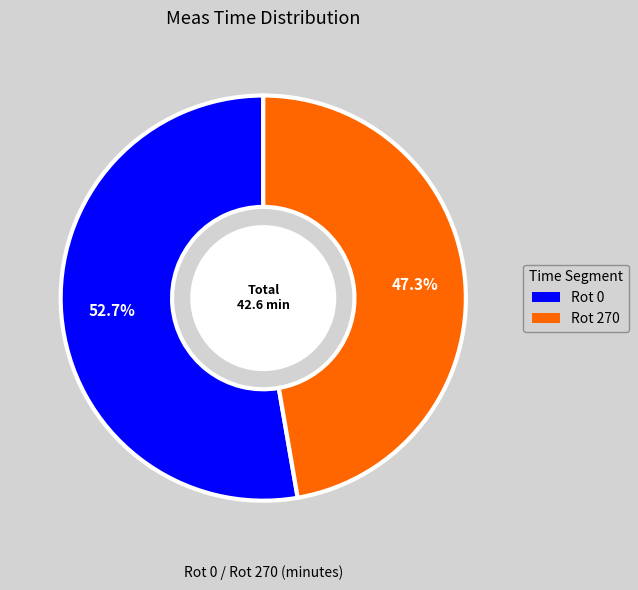

Rank the categories by value from highest to lowest.

Rot 0, Rot 270